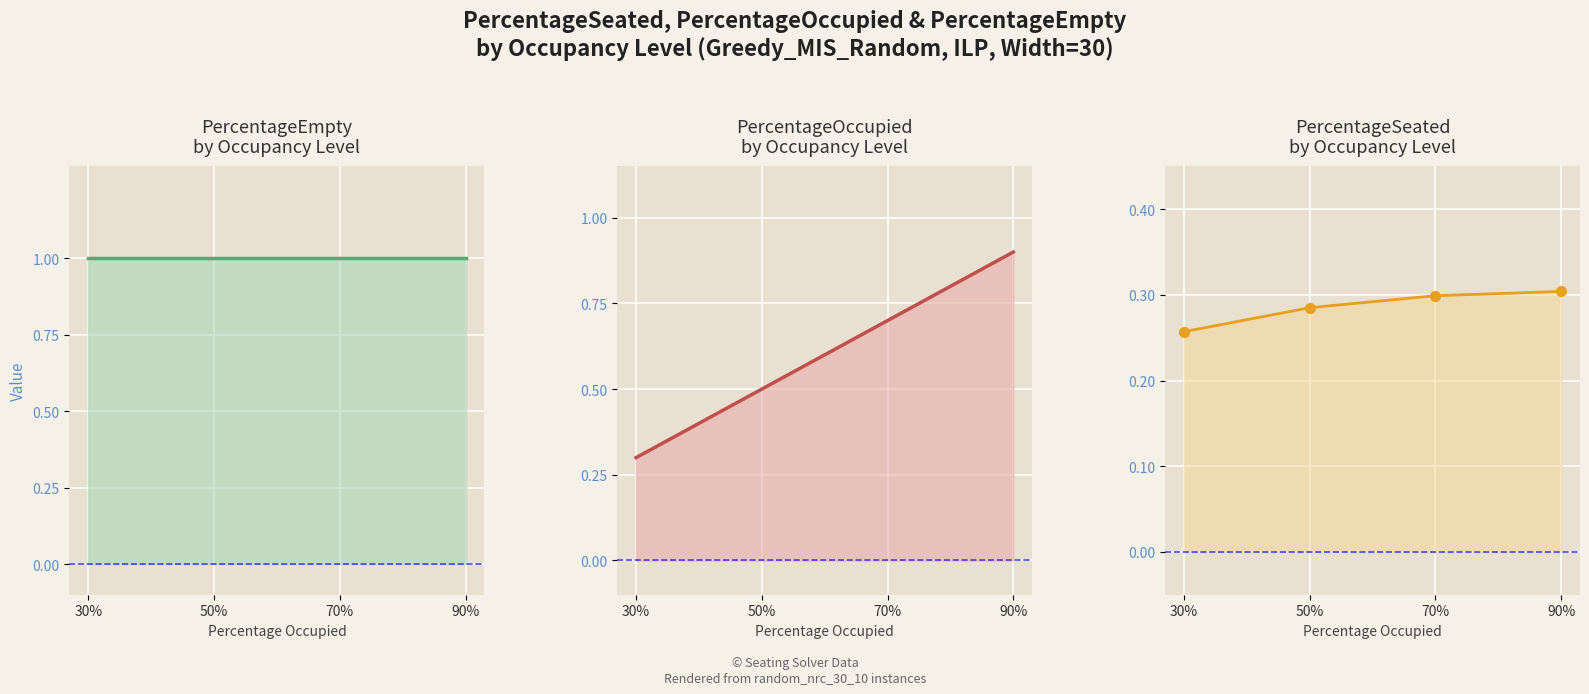

What is the difference between the highest and lowest values at 70%?

0.7